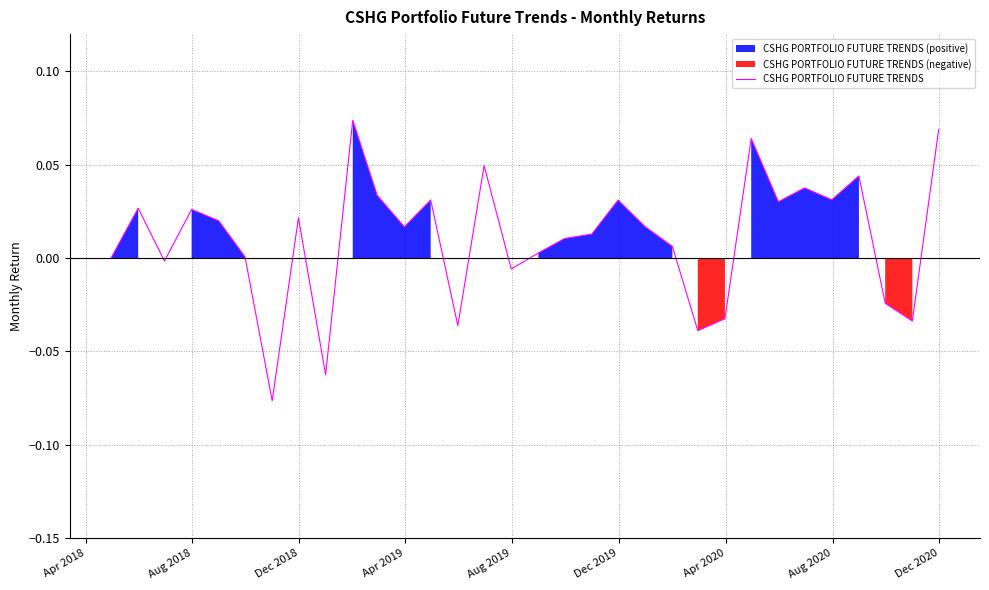

At which label does the data first exceed 0?

Aug 2018